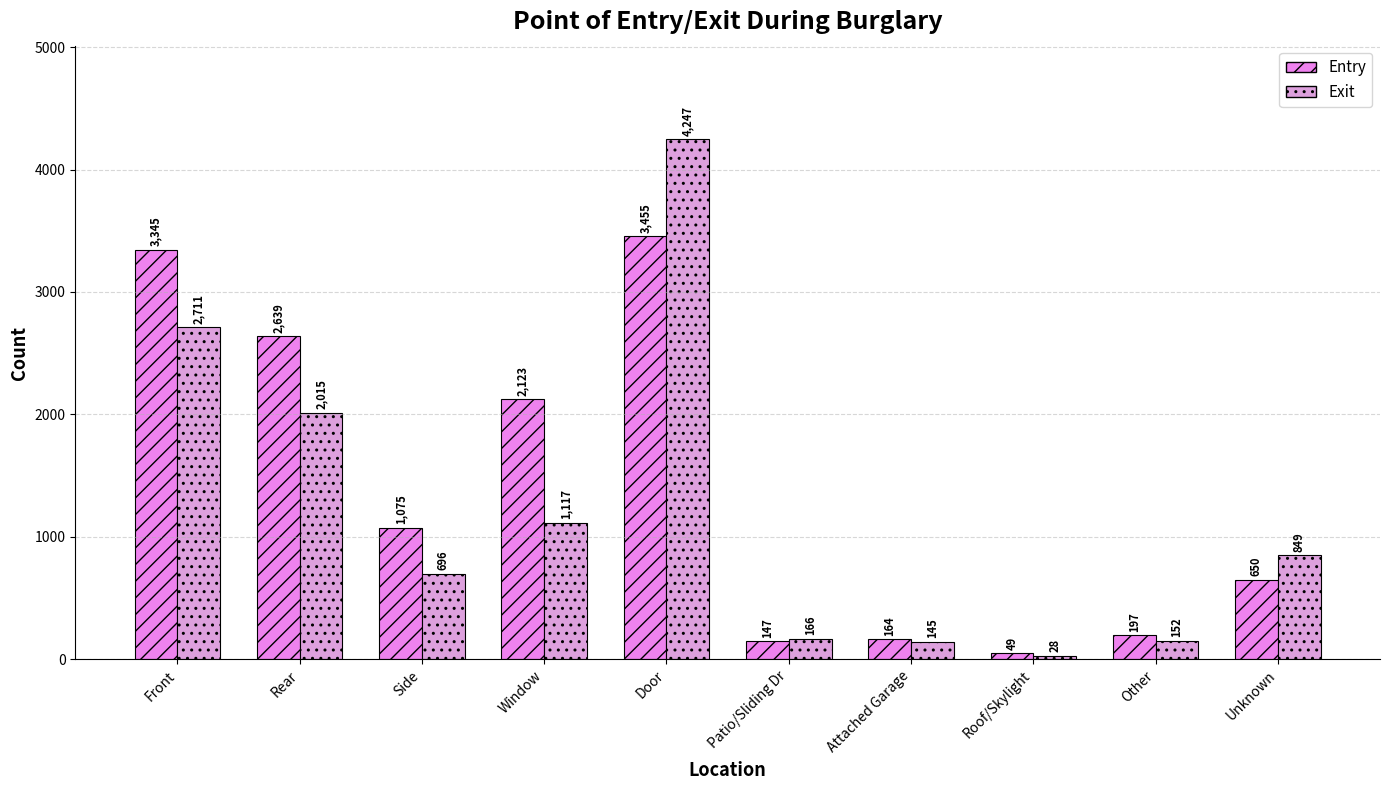

At which category is the sum across all series the highest?

Door